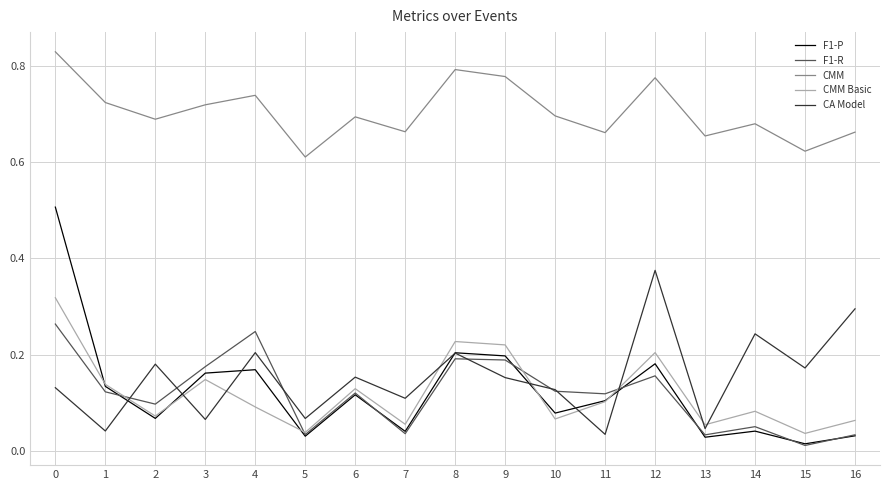

Which series has the largest total across all categories?

CMM